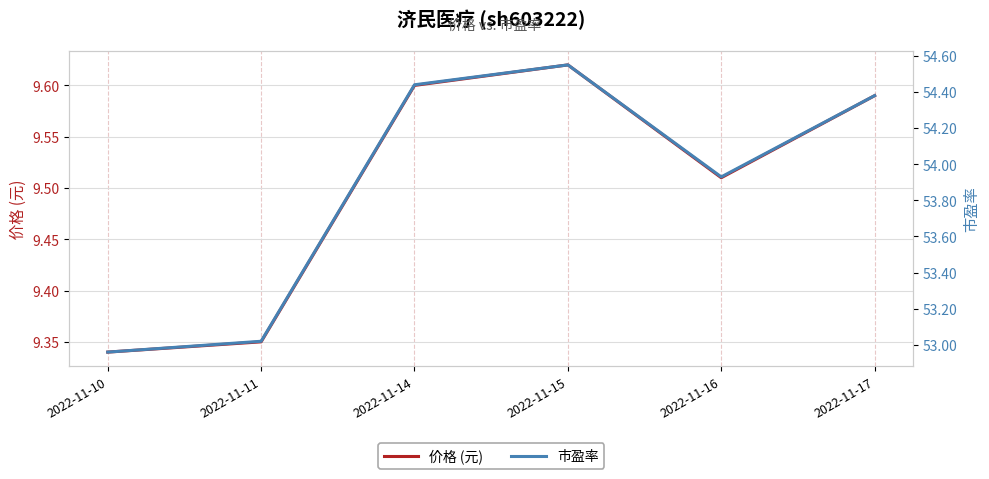

True or false: 价格 (元) has a value of 9.5 at 2022-11-16.

True